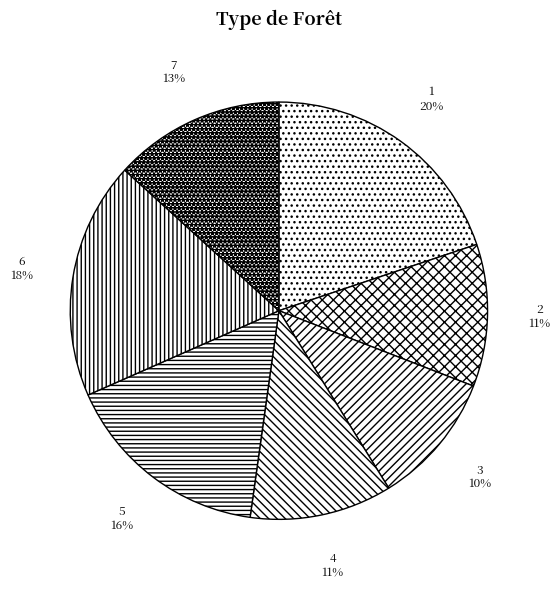

Which has a higher value, 6 or 3?

6